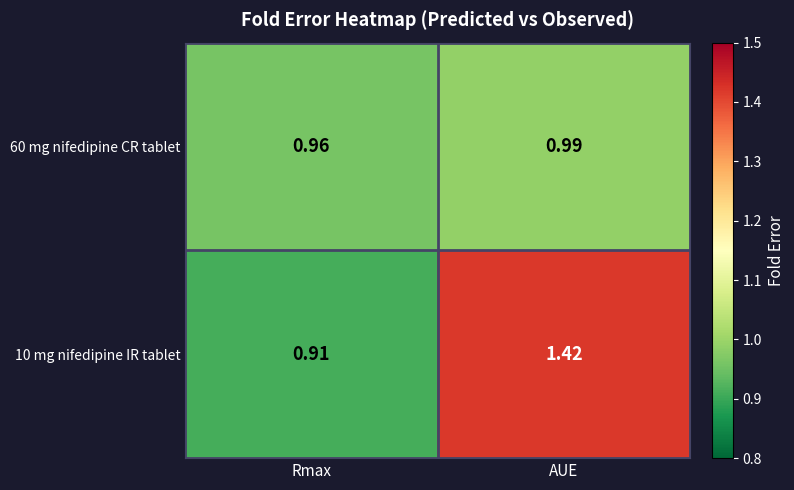

At which label does 10 mg nifedipine IR tablet first exceed 1?

AUE